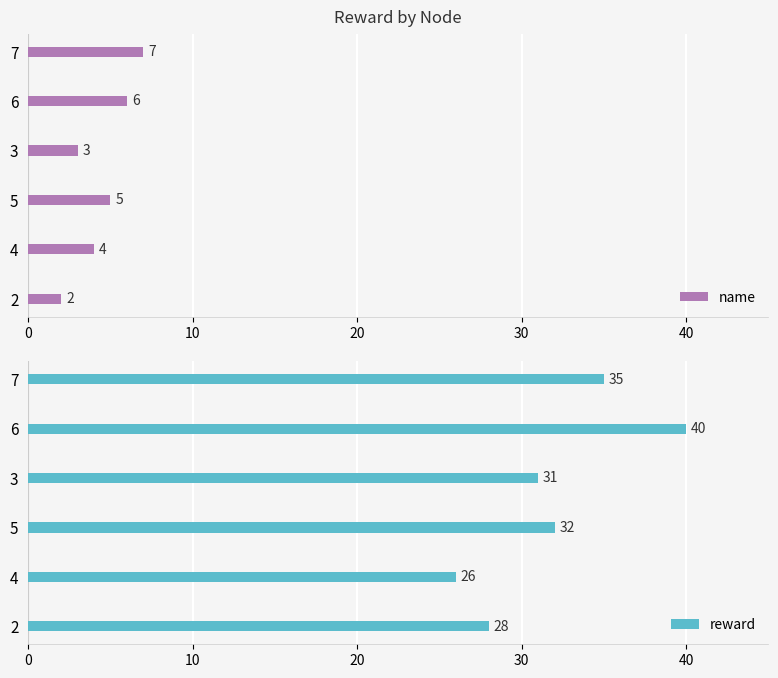

What is the difference between the maximum and minimum values in the name series?

5